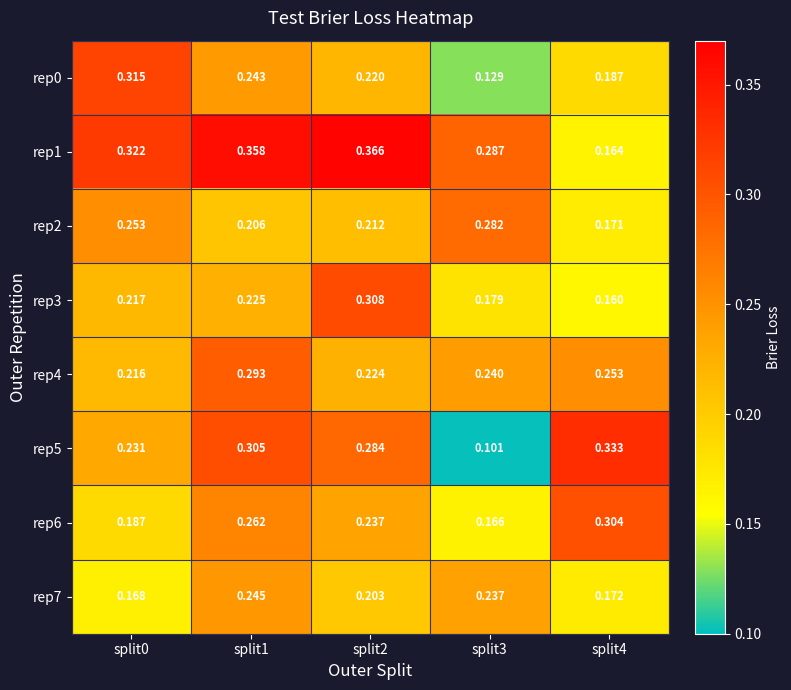

Which series has the widest spread of values?

rep5